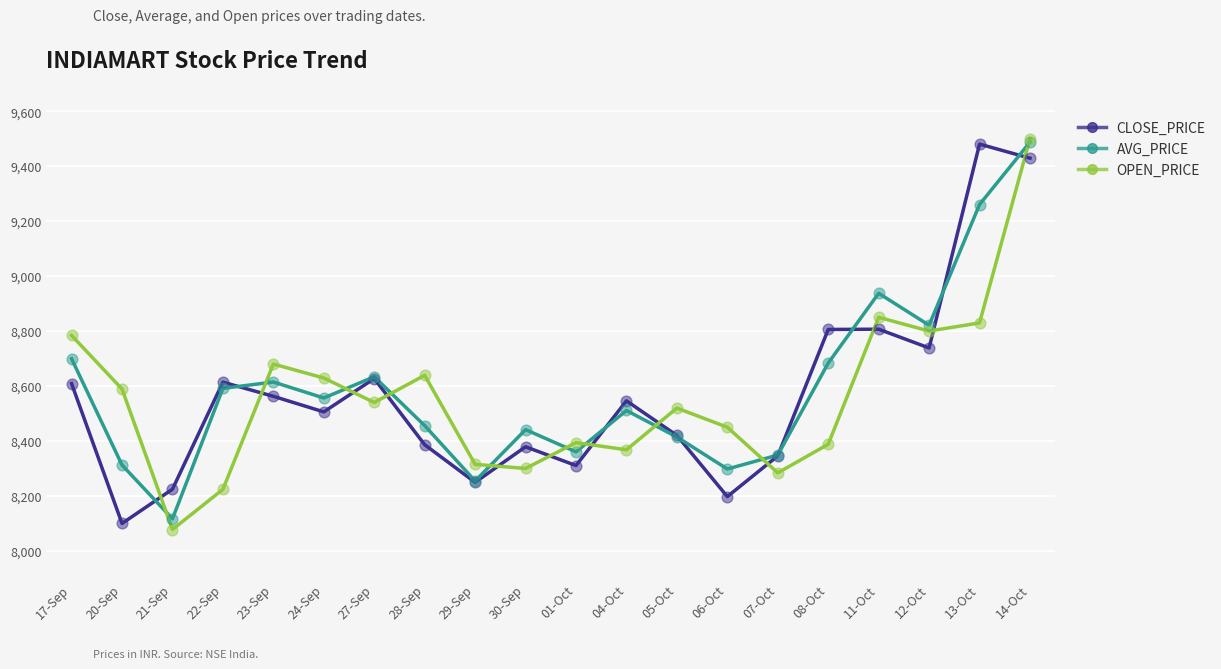

Which series has the largest total across all categories?

AVG_PRICE